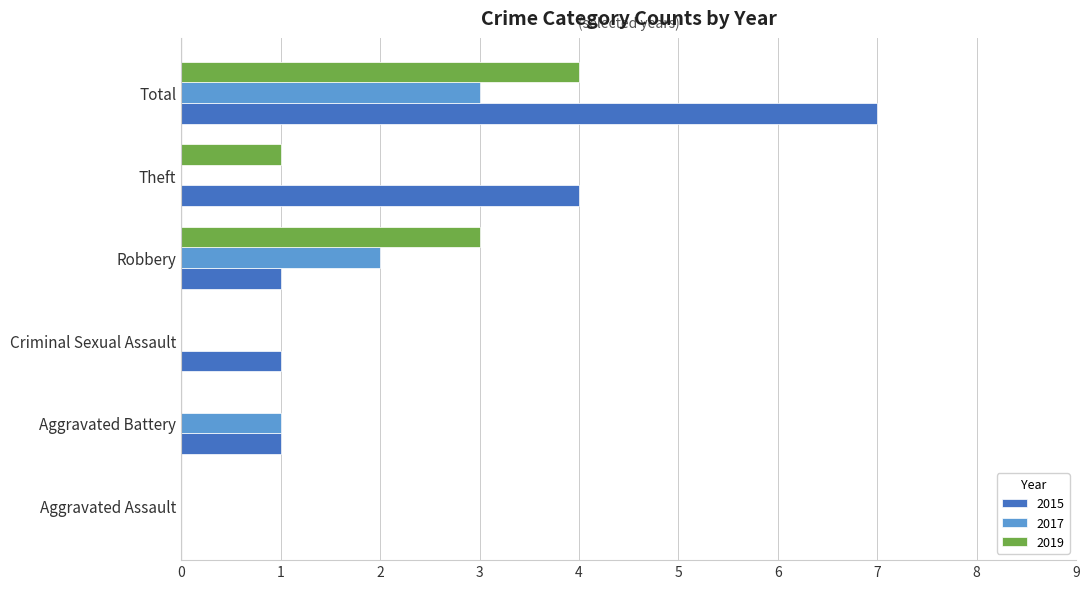

What is the sum of all 2017 values?

6